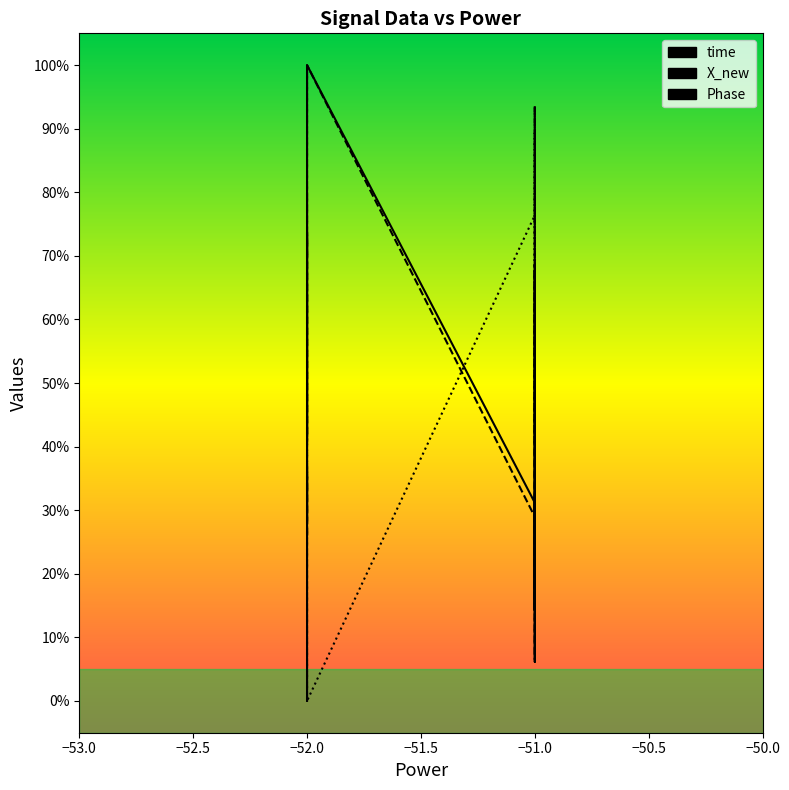

What is the value of the X_new point at the 15th from the left?

68.7